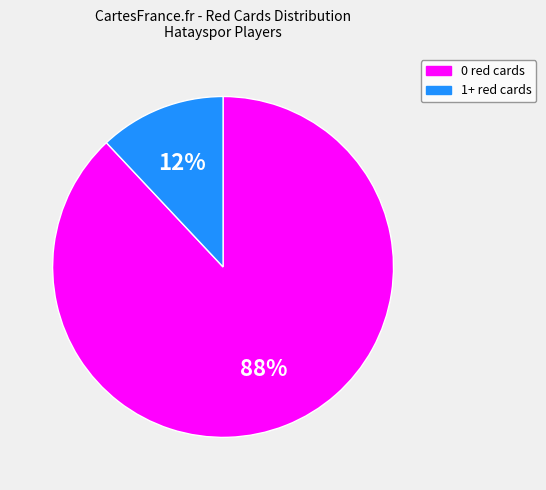

Which slice represents more than half of the pie?

0 red cards